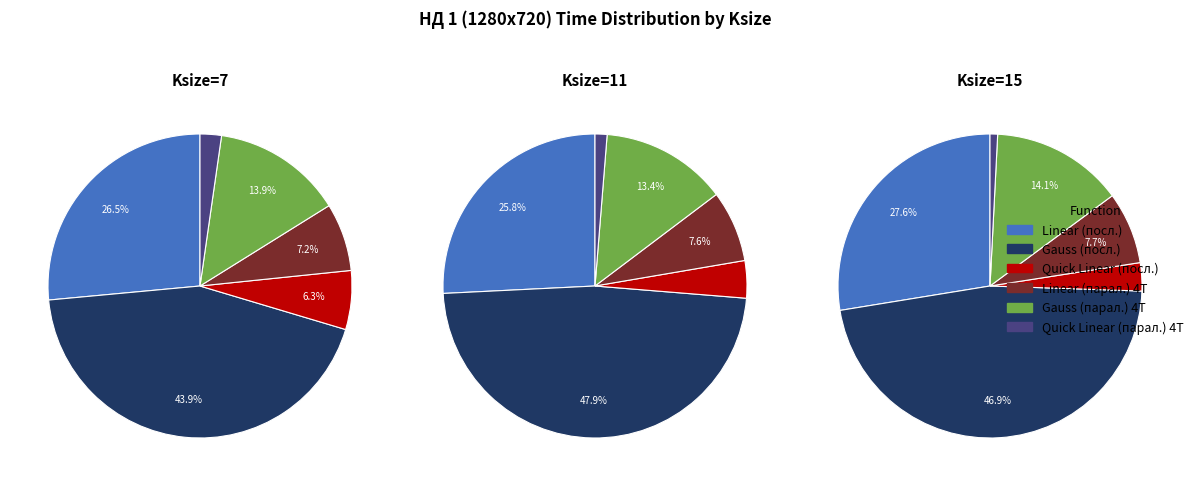

What percentage is NOT represented by Ksize=7?

86.9%